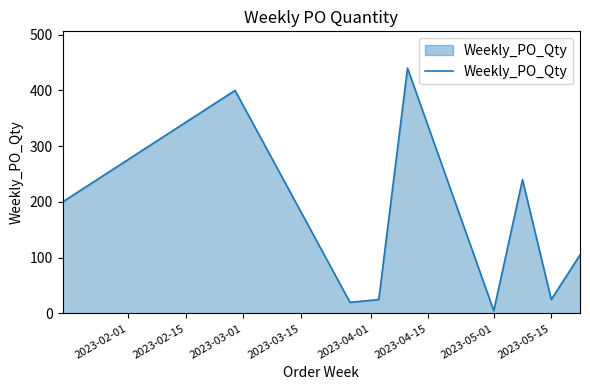

What is the minimum value shown in the chart?

5